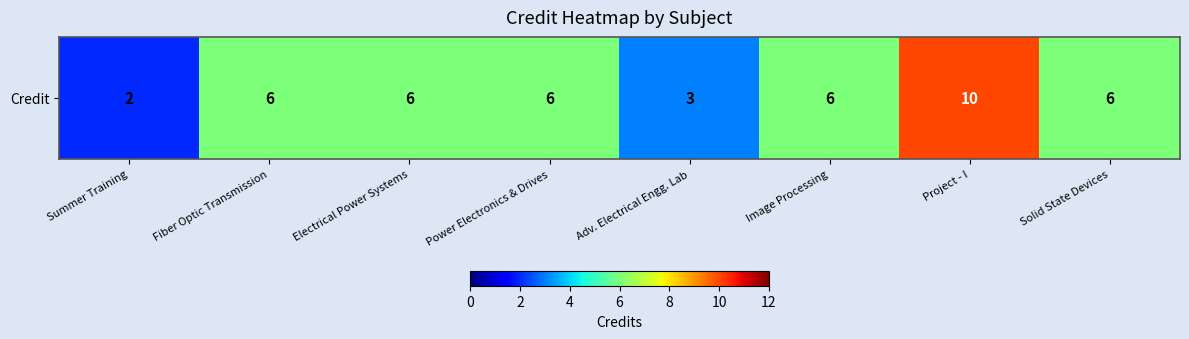

What is the sum of all values?

45